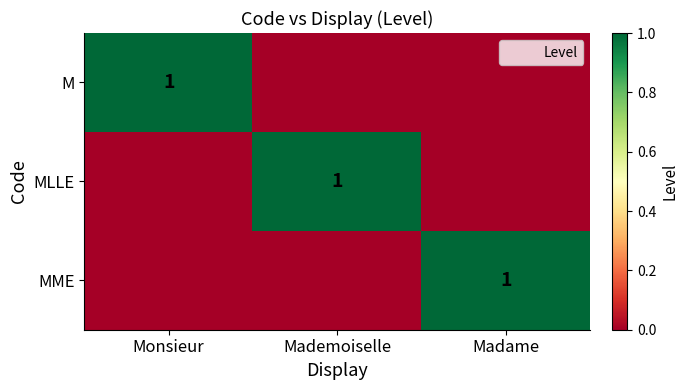

Between Madame and Mademoiselle, which is larger?

Madame